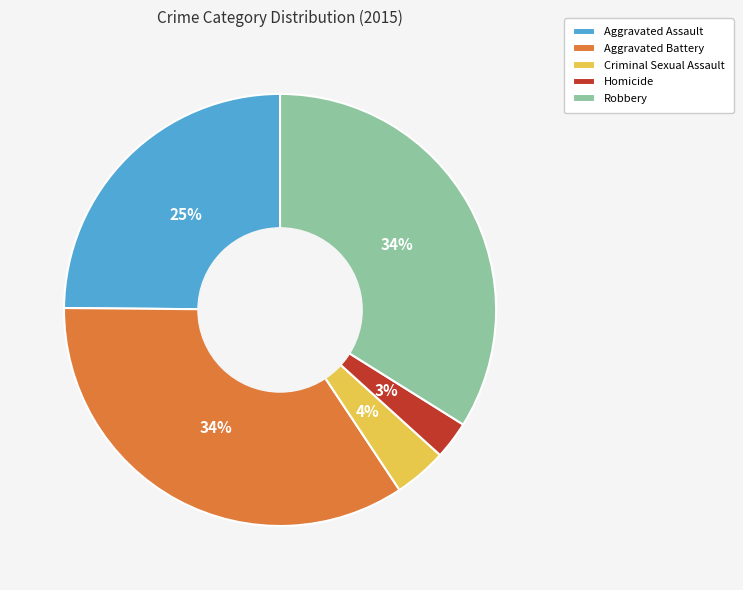

Which slice is the smallest?

Homicide